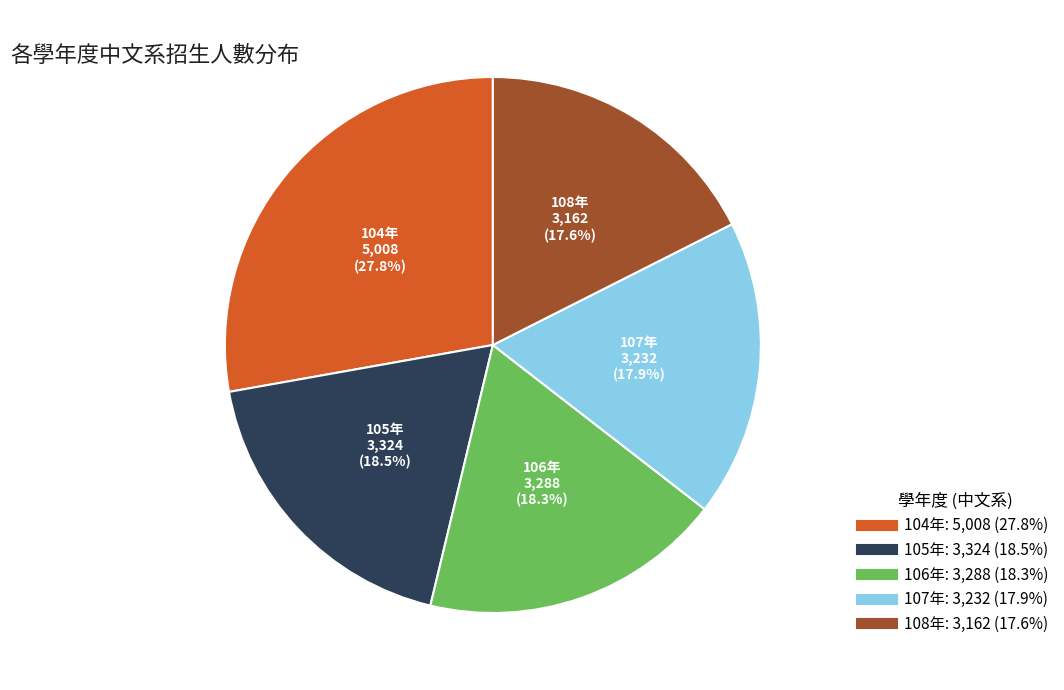

Count the number of slices in the pie.

5